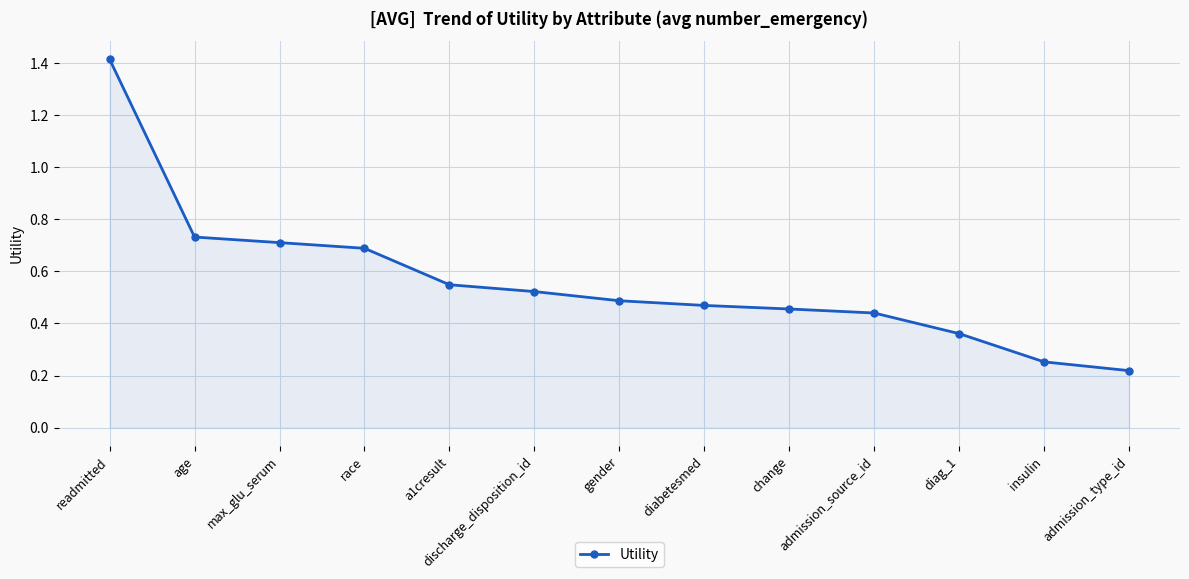

What is the sum of the values at diag_1 and race?

1.0